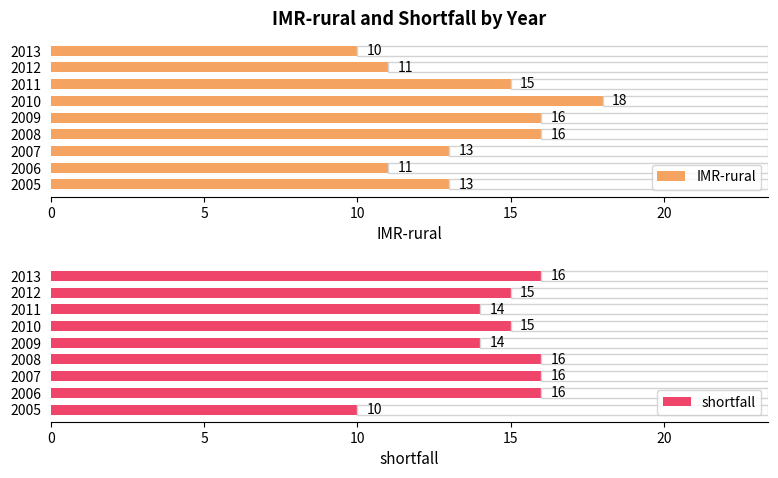

The value of IMR-rural at 2012 is 18. True or false?

False